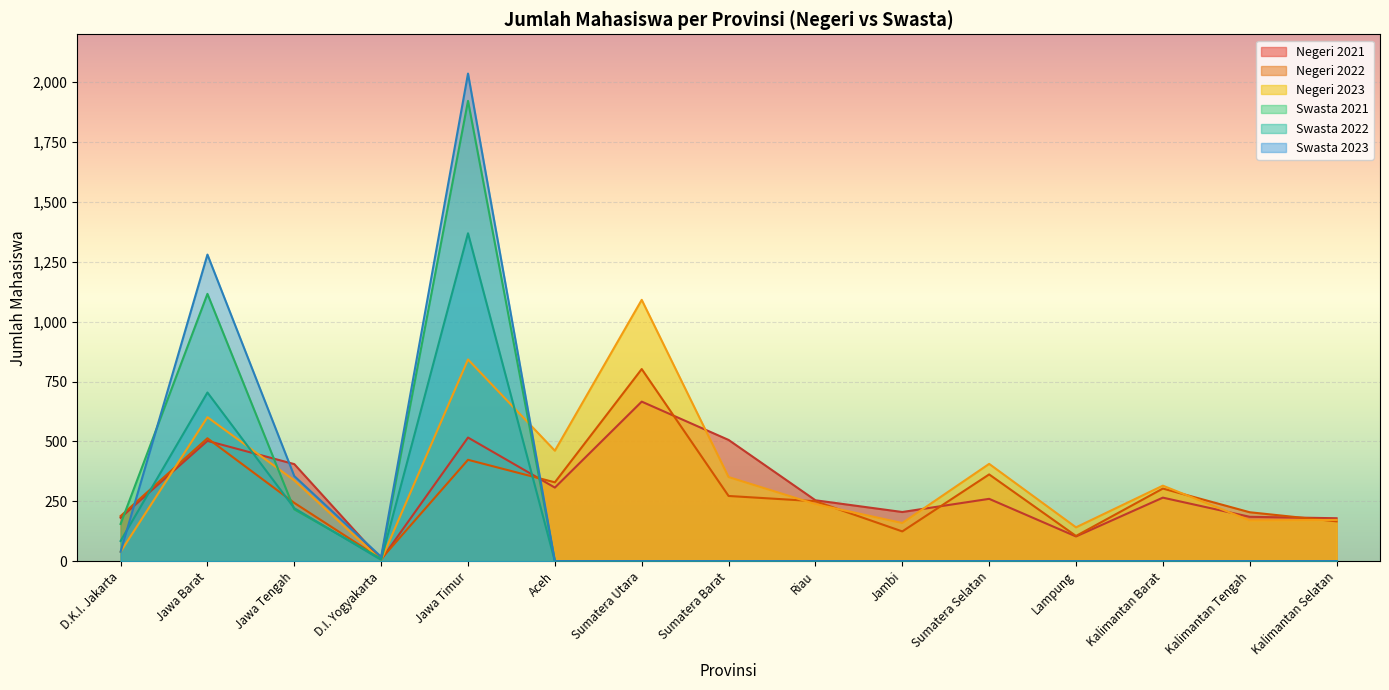

What position from the left is Riau?

9